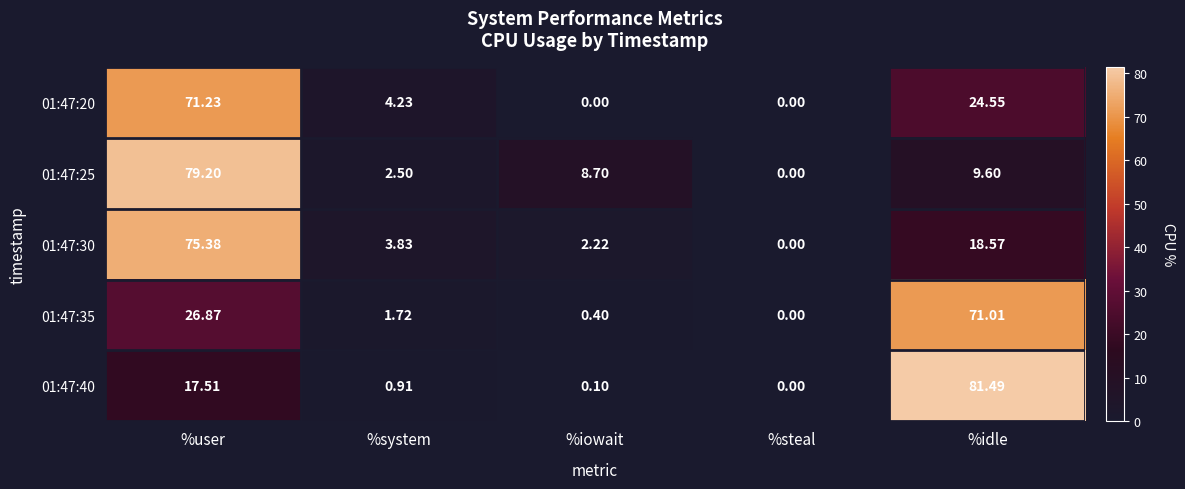

How many categories are shown in the chart?

5